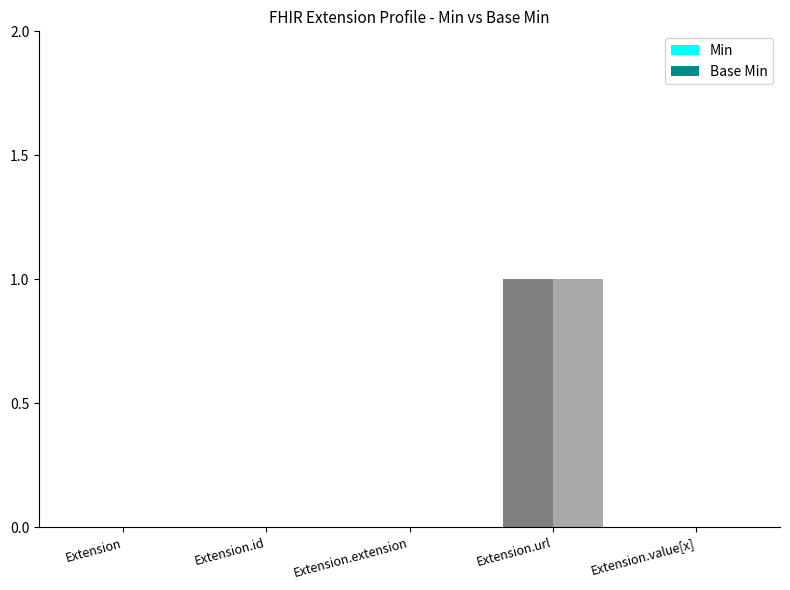

Reading left to right, transcribe all the data shown in this chart.

Min: Extension=0	Extension.id=0	Extension.extension=0	Extension.url=1	Extension.value[x]=0
Base Min: Extension=0	Extension.id=0	Extension.extension=0	Extension.url=1	Extension.value[x]=0